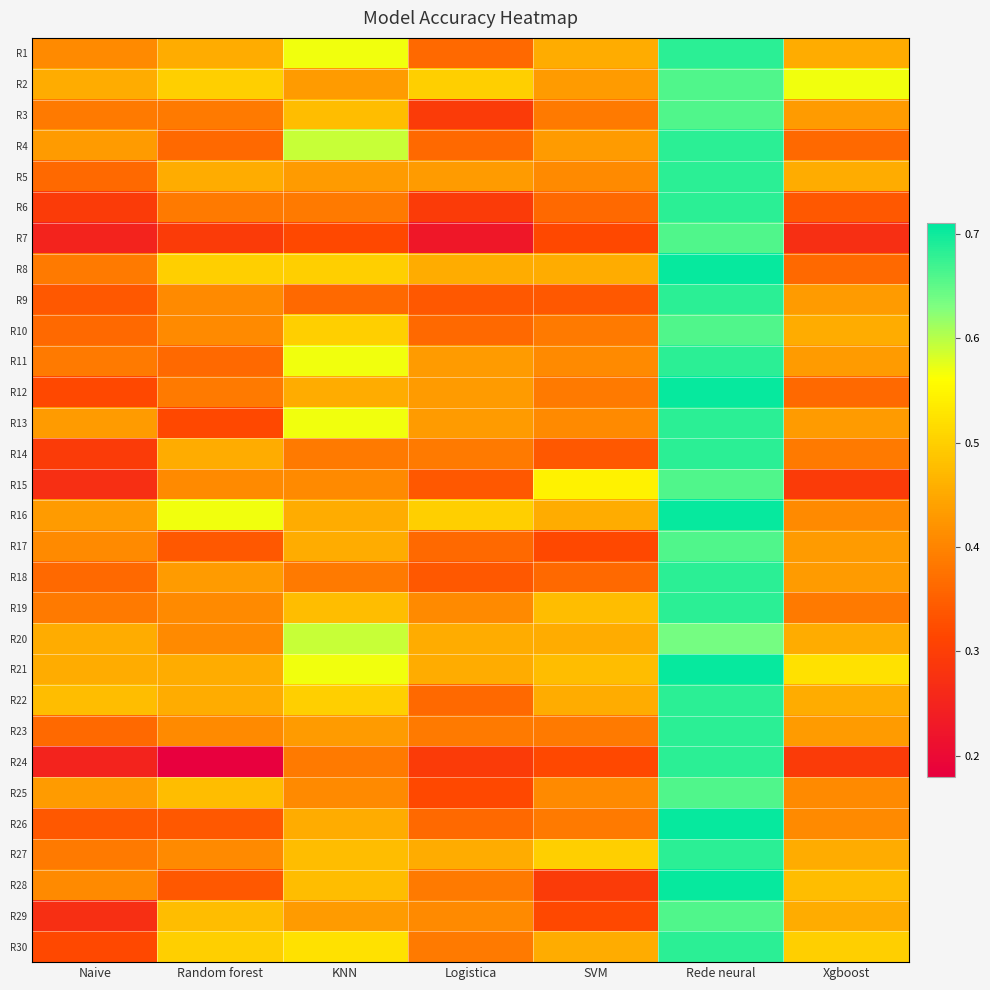

What is the total value across all series at Rede neural?

20.4